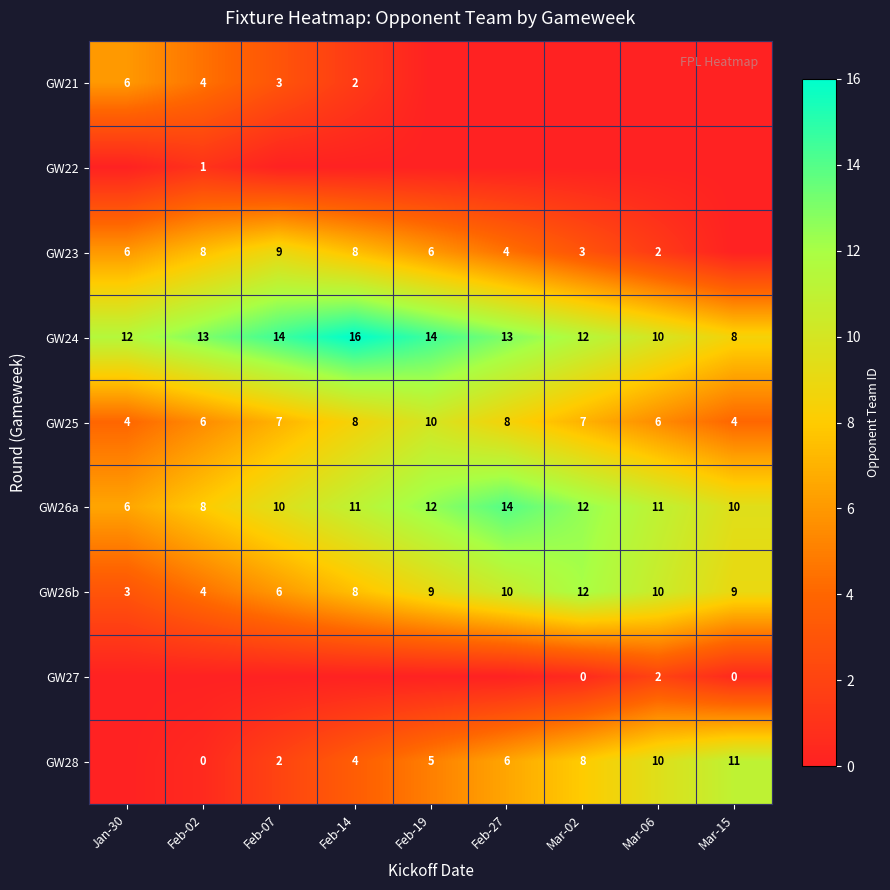

Is it true that GW26b equals 5 at Jan-30?

False